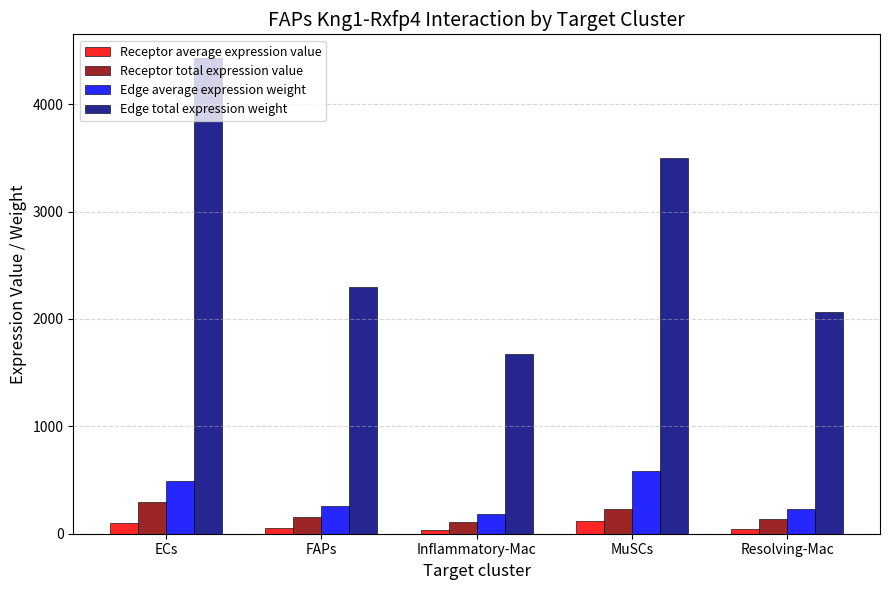

What is the label of the 3rd bar from the right?

Inflammatory-Mac